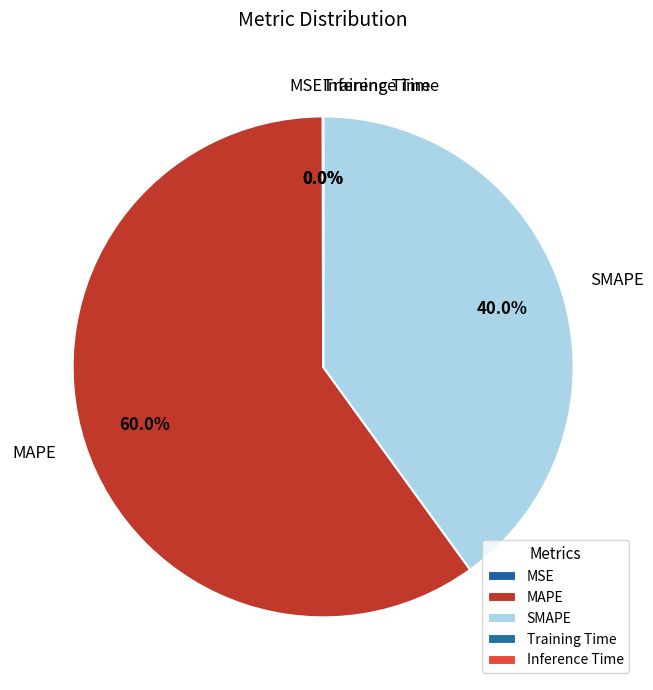

To the nearest percent, what portion does MAPE represent?

60%